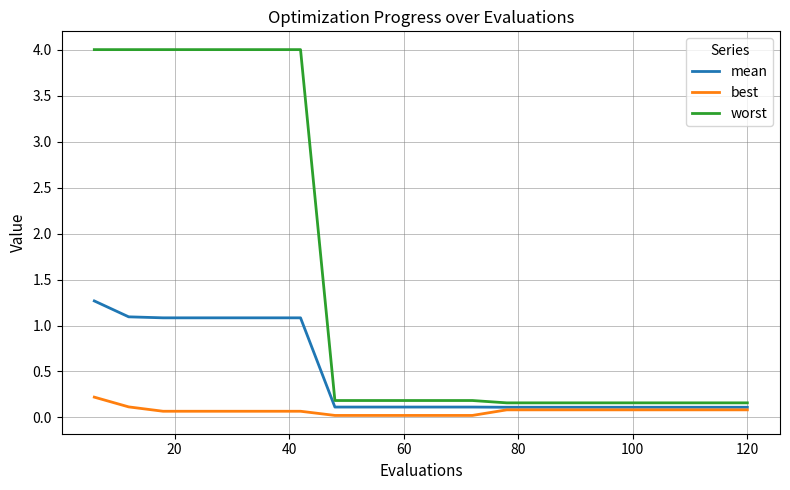

Which series has the largest range (max minus min)?

worst